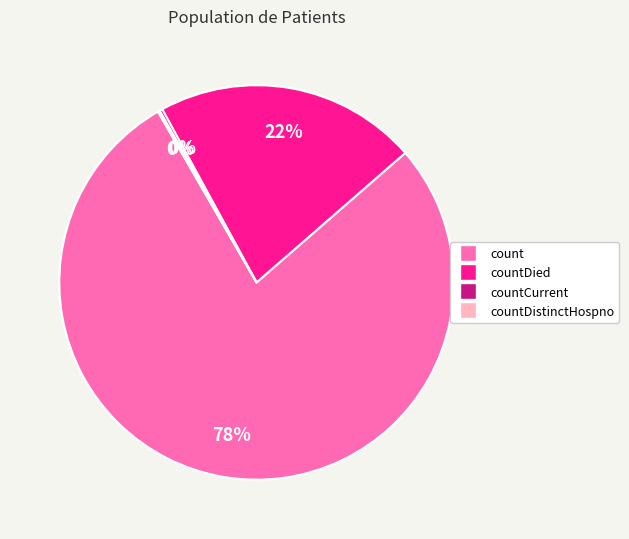

To the nearest percent, what is the average slice percentage?

25%